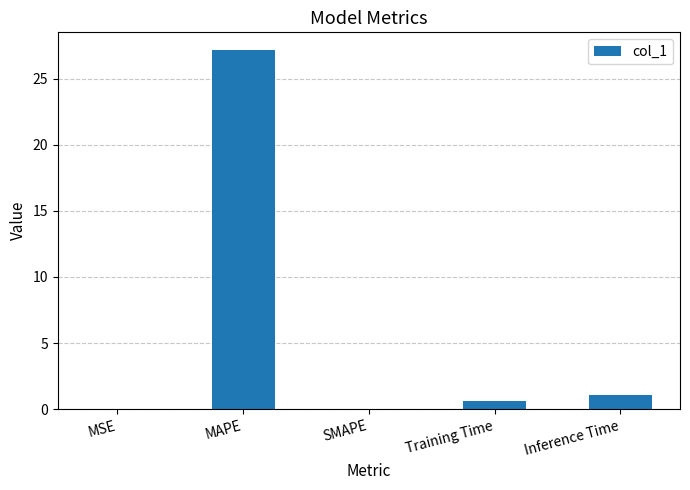

What is the greatest value displayed?

27.2